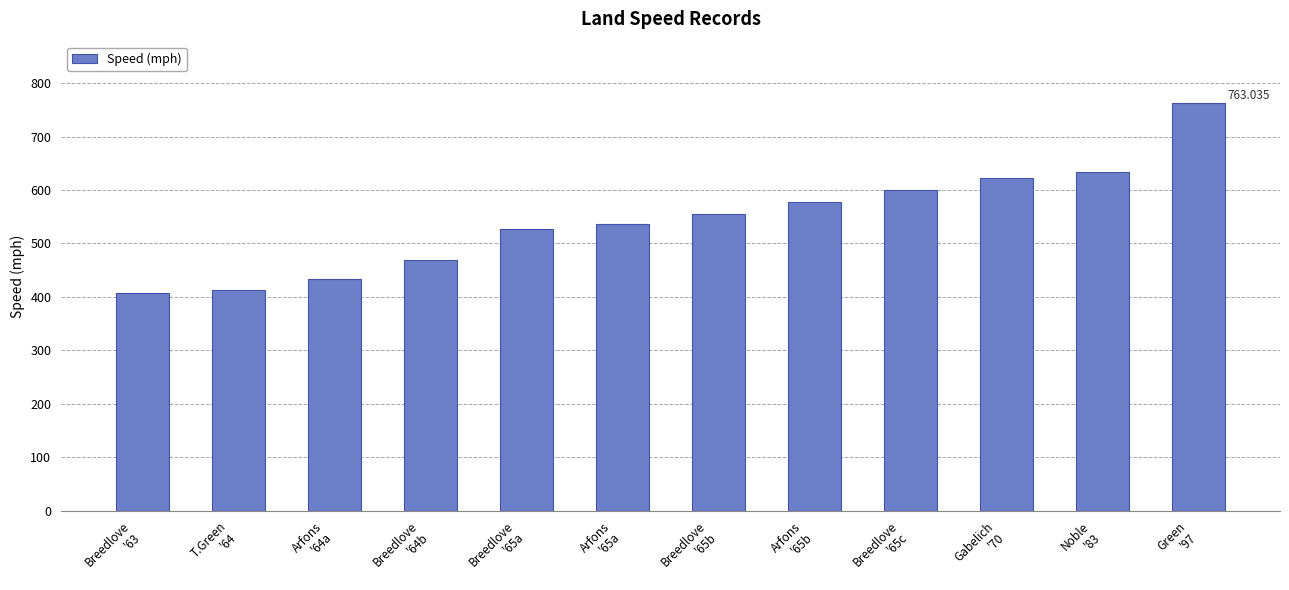

What is the approximate value at Breedlove
'65c?

600.6